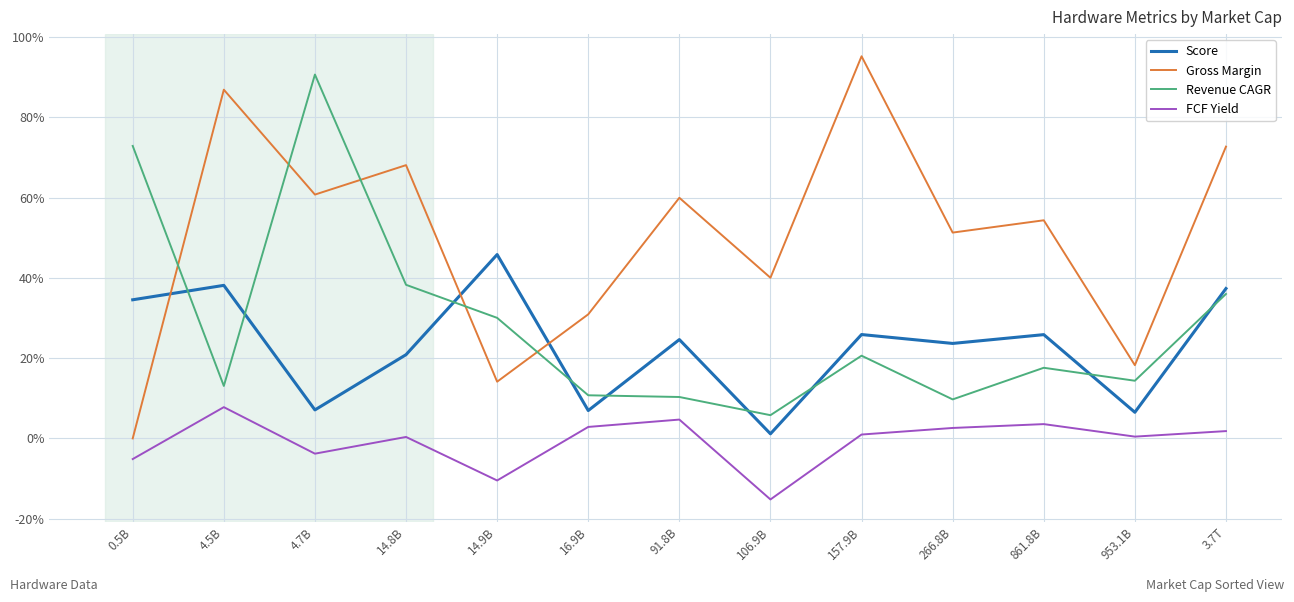

List the labels in order of Revenue CAGR value, smallest first.

106.9B, 266.8B, 91.8B, 16.9B, 4.5B, 953.1B, 861.8B, 157.9B, 14.9B, 3.7T, 14.8B, 0.5B, 4.7B